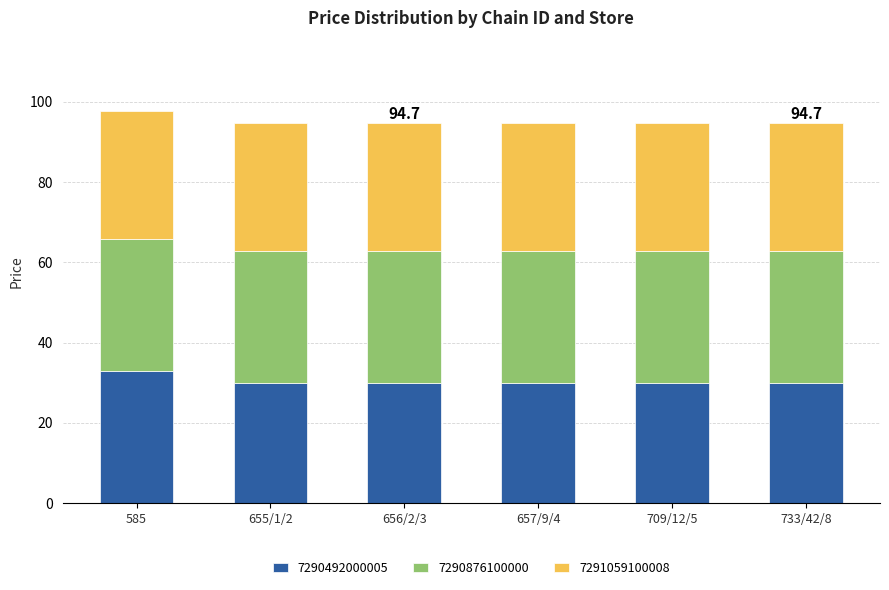

What is the highest value of the 7290492000005 series?

32.9